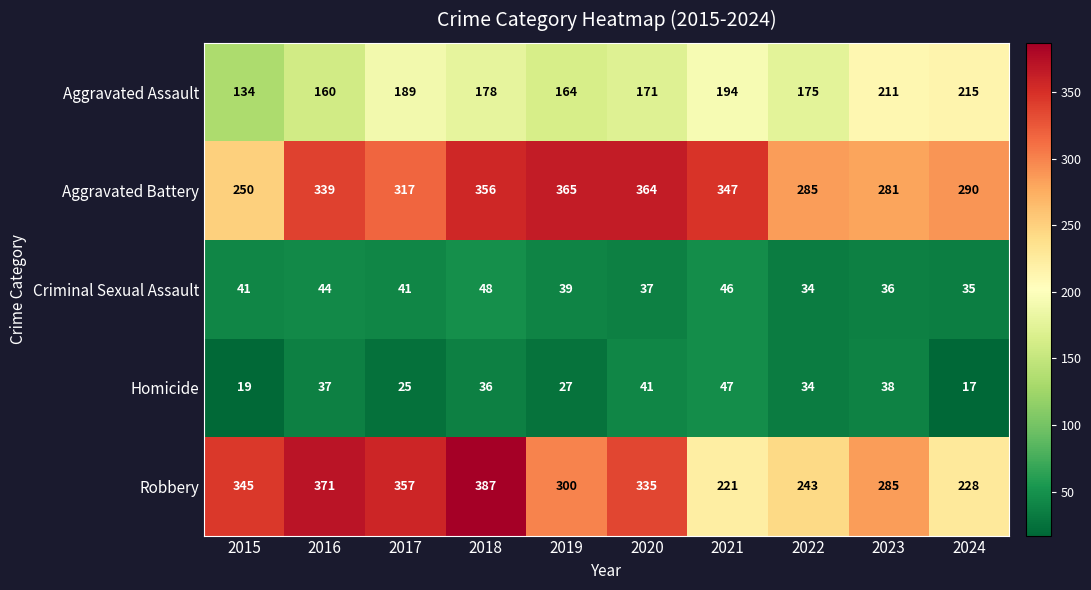

The Criminal Sexual Assault series shows 55 at 2023. True or false?

False